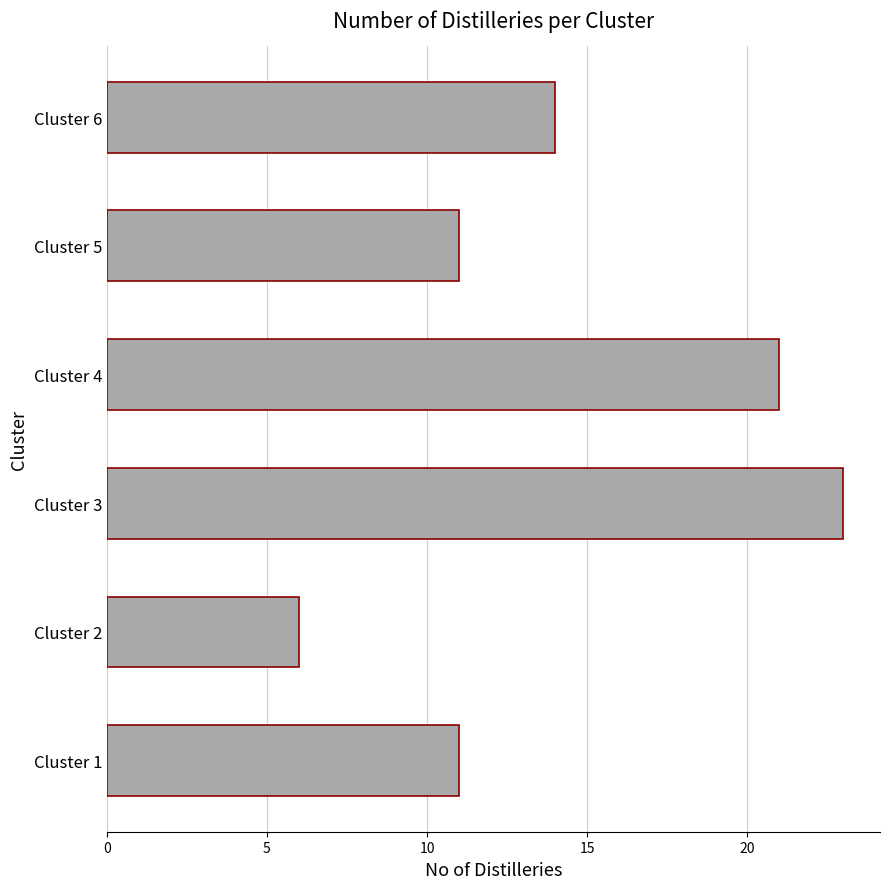

What is the sum of all values?

86